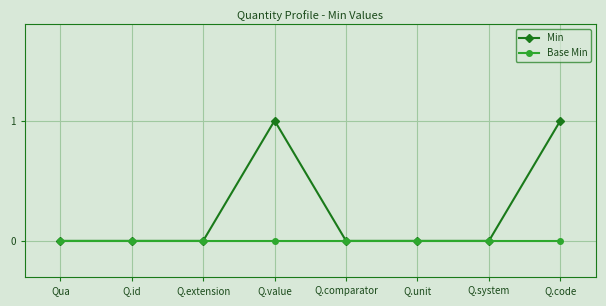

Reading left to right, extract all data points from this chart.

Min: Qua=0	Q.id=0	Q.extension=0	Q.value=1	Q.comparator=0	Q.unit=0	Q.system=0	Q.code=1
Base Min: Qua=0	Q.id=0	Q.extension=0	Q.value=0	Q.comparator=0	Q.unit=0	Q.system=0	Q.code=0